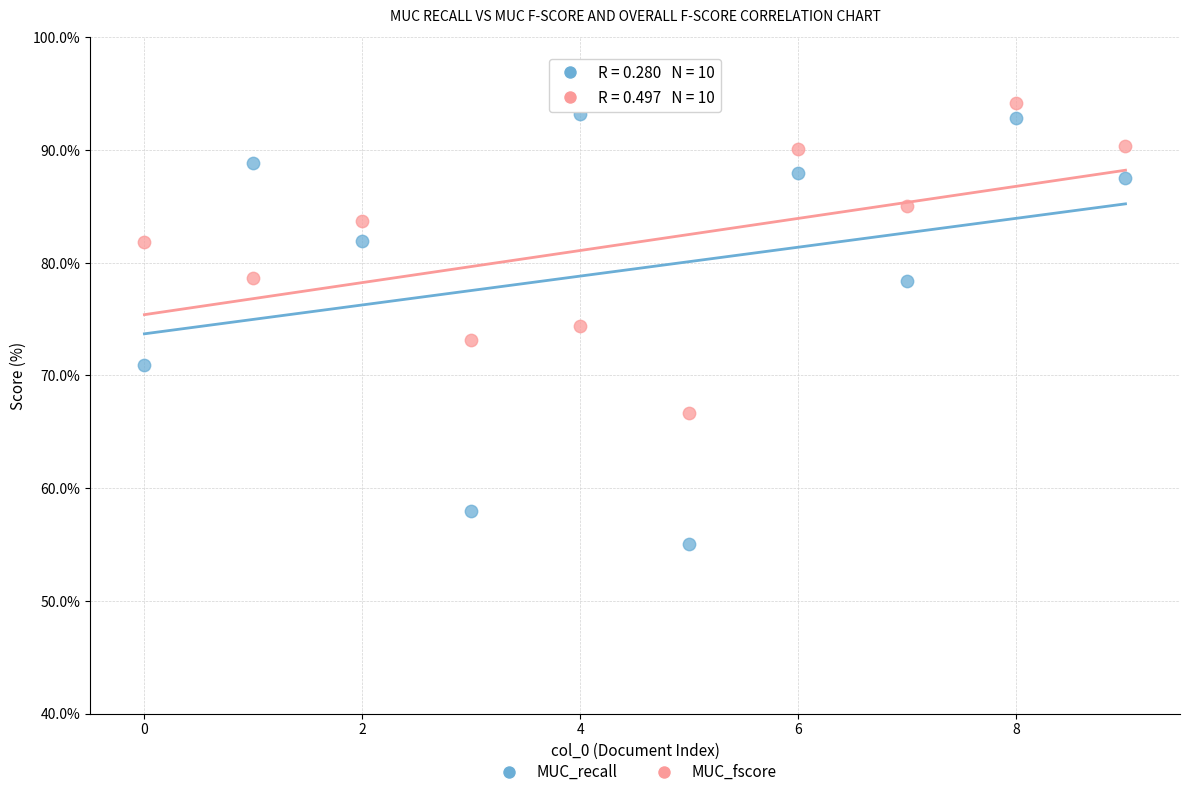

What are all the series names shown in the legend?

MUC_recall, MUC_fscore